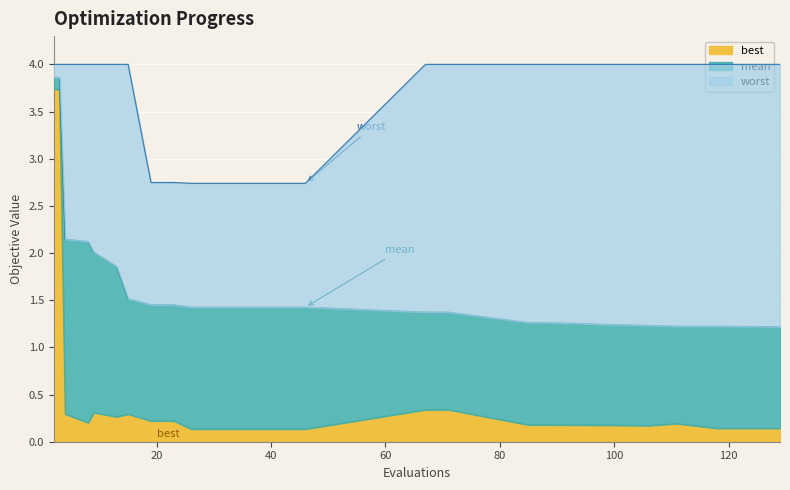

True or false: best has a value of 0.2 at 23.

True